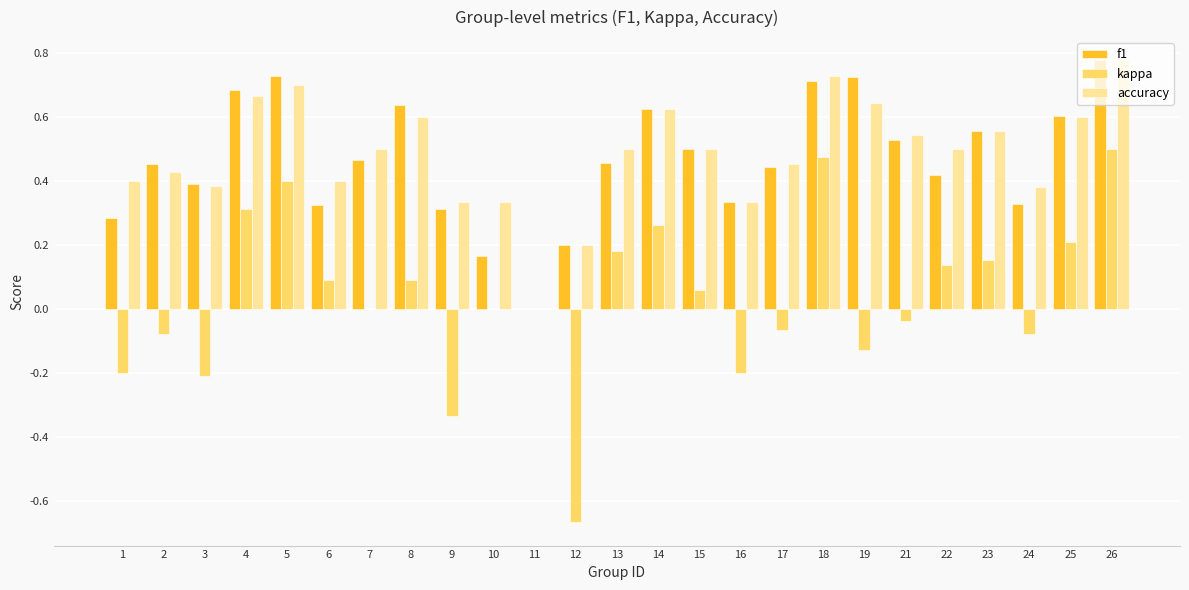

The value of f1 at 3 is 0.7. True or false?

False